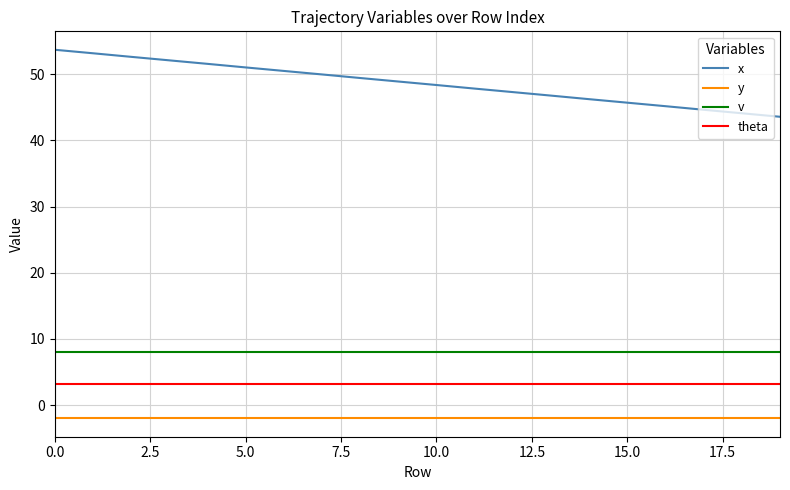

Which series has the largest range (max minus min)?

x